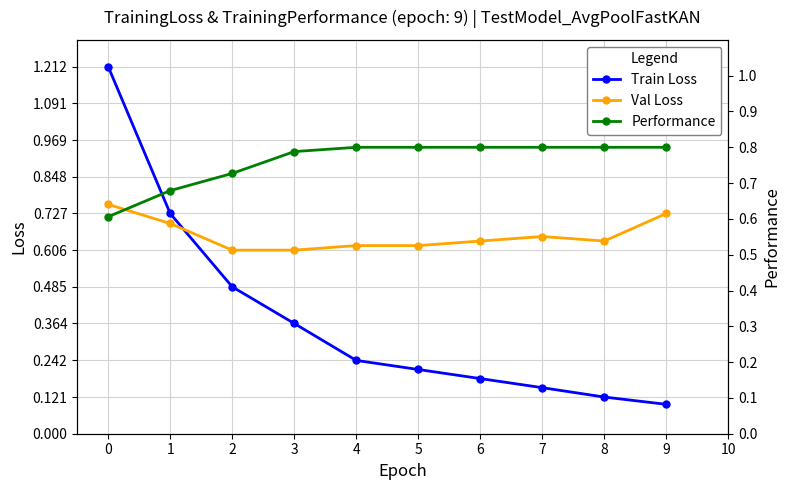

True or false: Performance and Train Loss intersect in this chart.

True